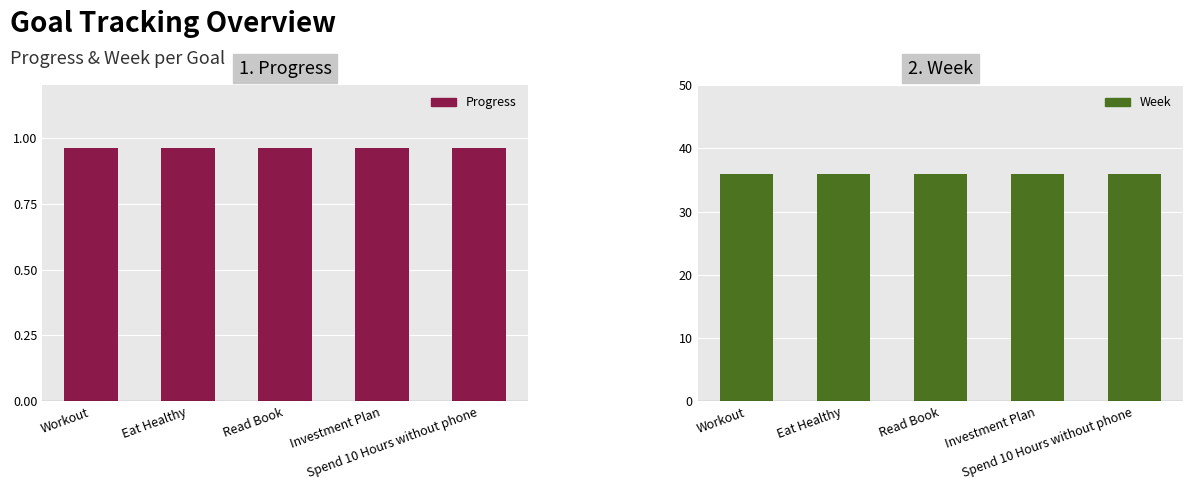

What is the average value of the Progress series?

1.0